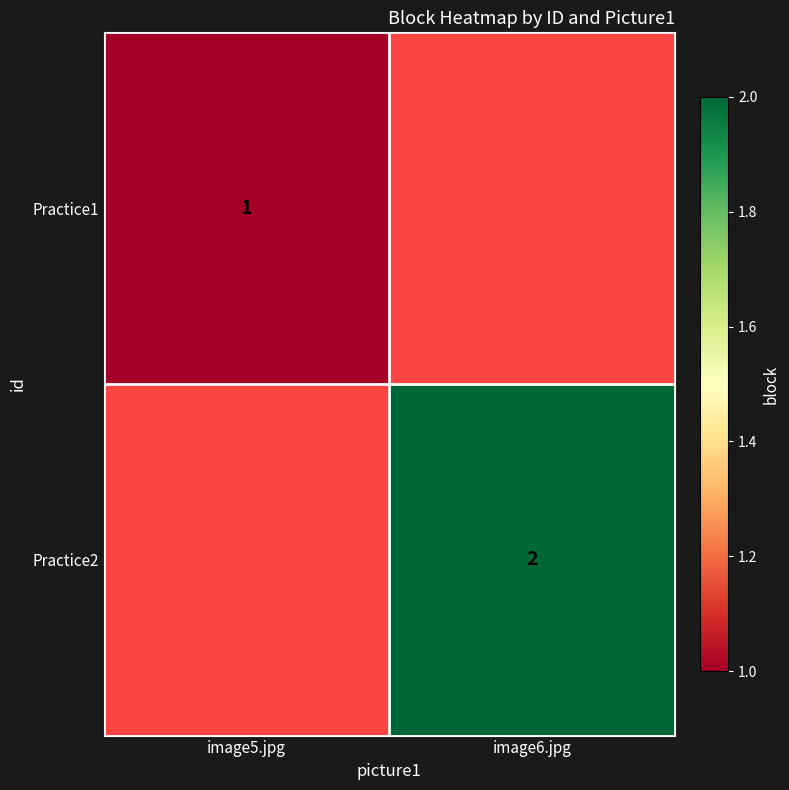

Which label corresponds to the largest value in the chart?

image6.jpg